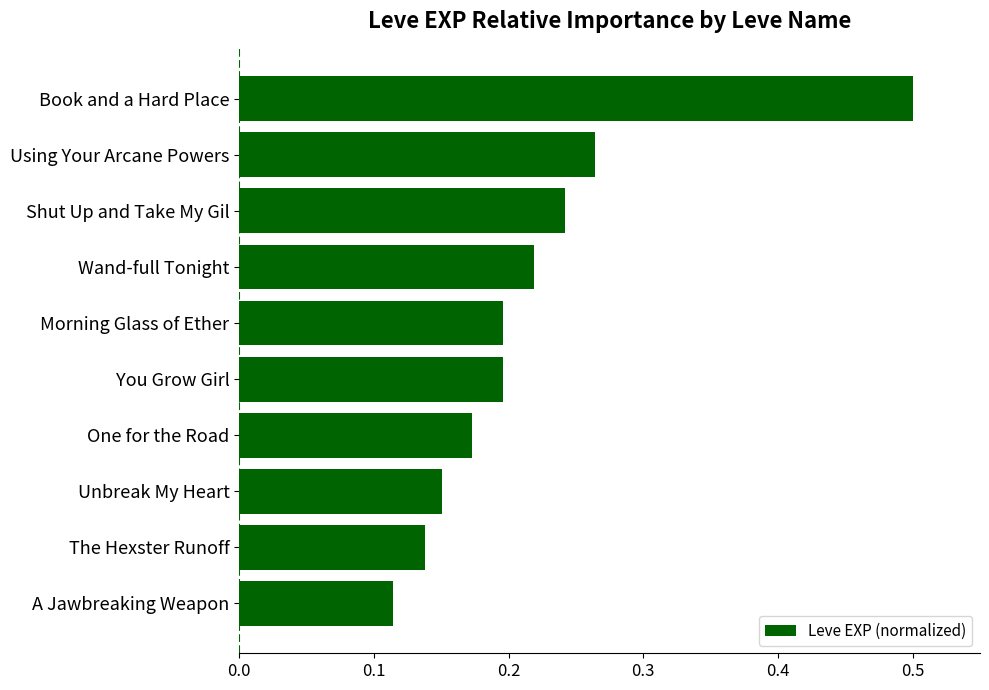

What is the maximum value shown in the chart?

0.5